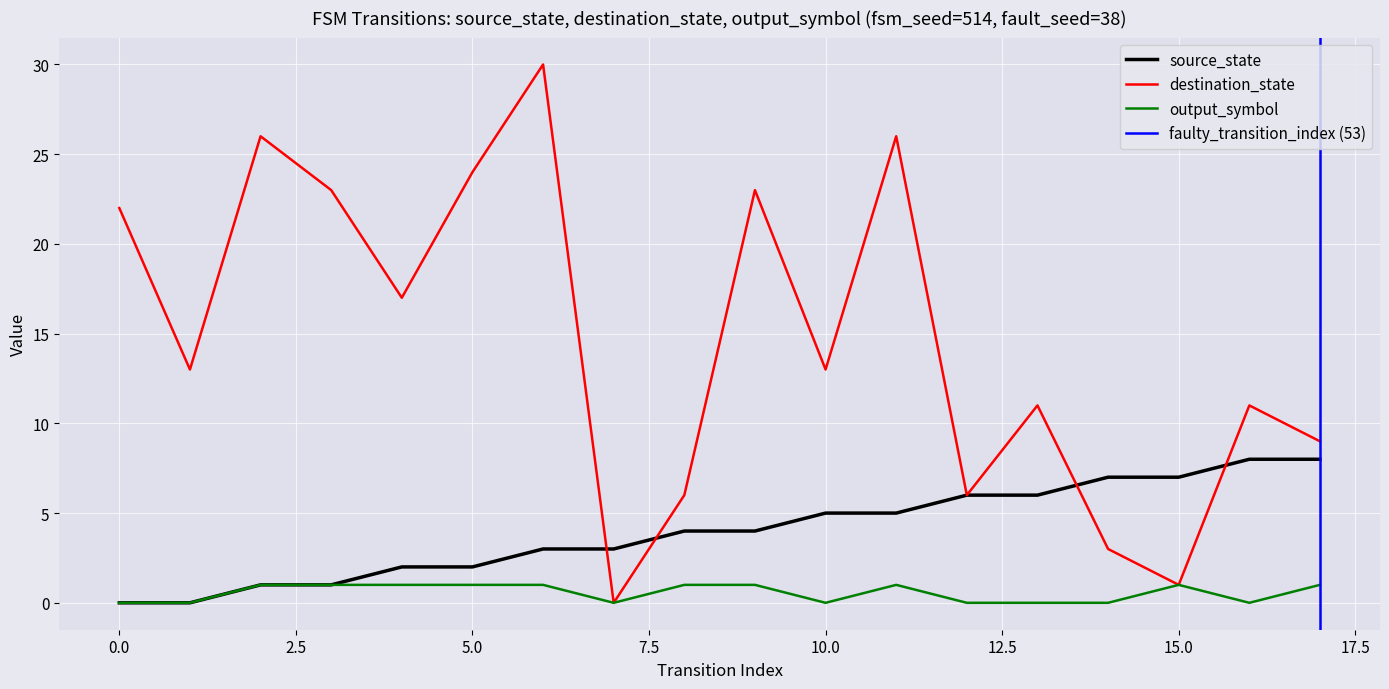

What is the difference between the maximum and minimum values in the output_symbol series?

1